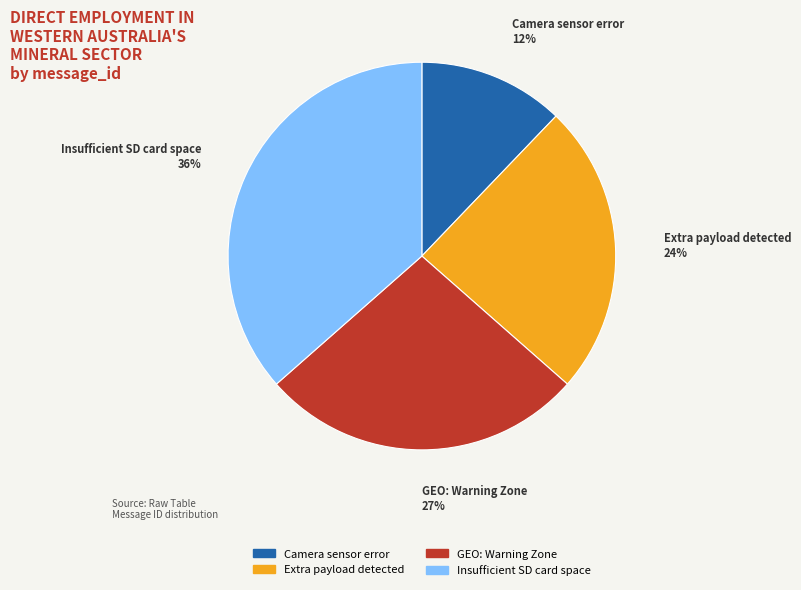

Count the number of slices in the pie.

4